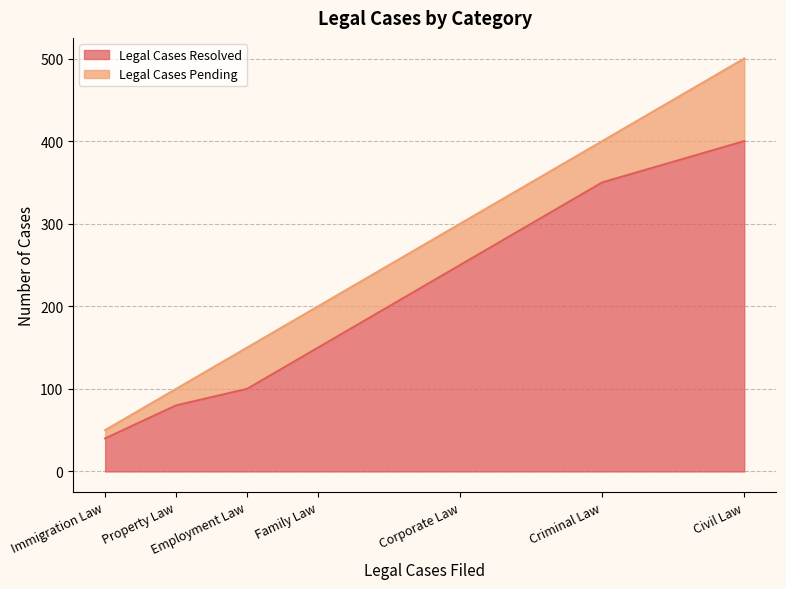

Which has a higher value, Criminal Law or Civil Law?

Civil Law